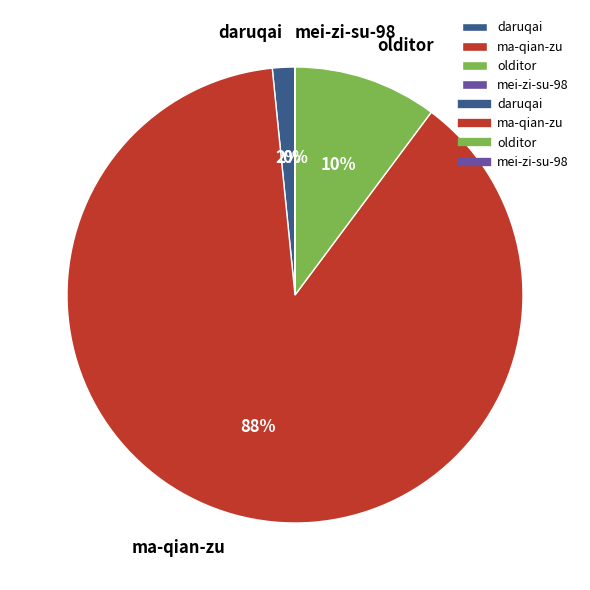

Is the sum of ma-qian-zu and daruqai greater than half?

Yes